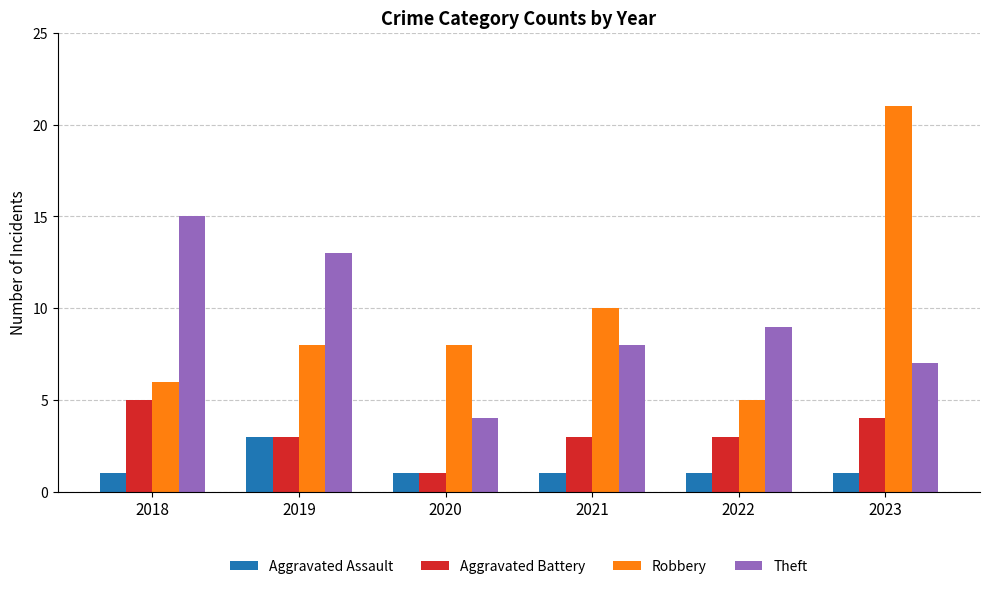

What value does the Aggravated Assault series have at 2019?

3